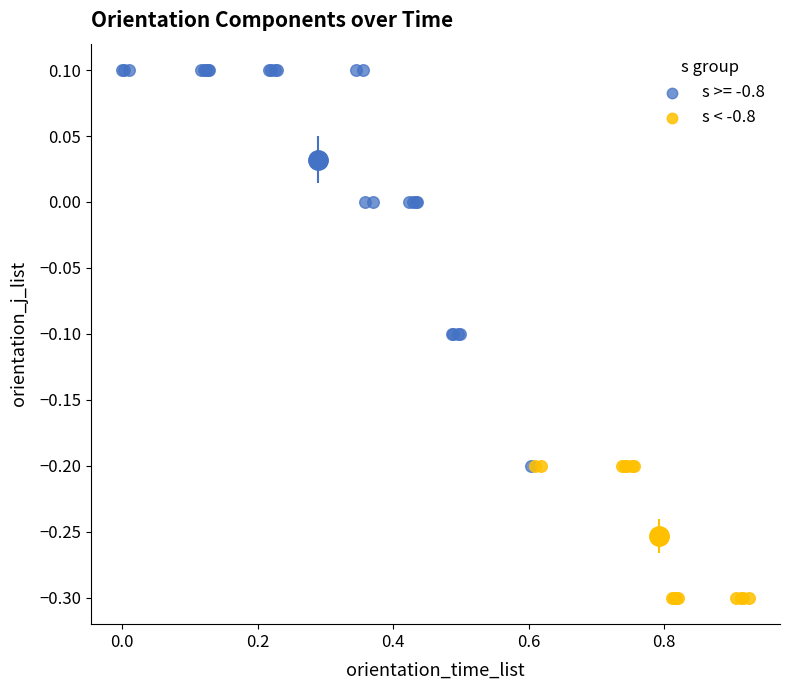

Which series contains the highest Y value?

s >= -0.8